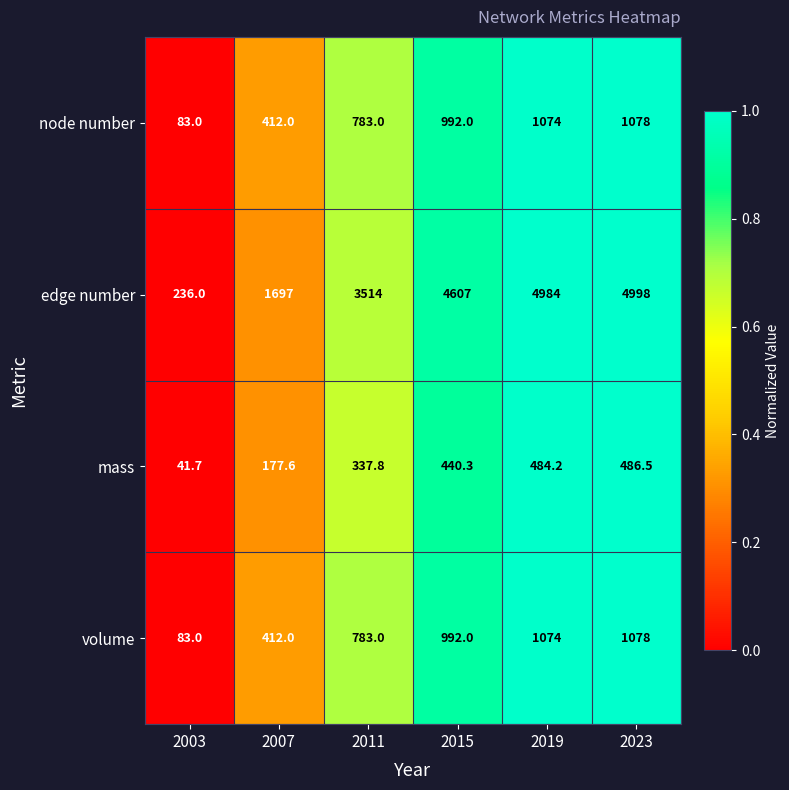

At which category is the sum across all series the highest?

2023